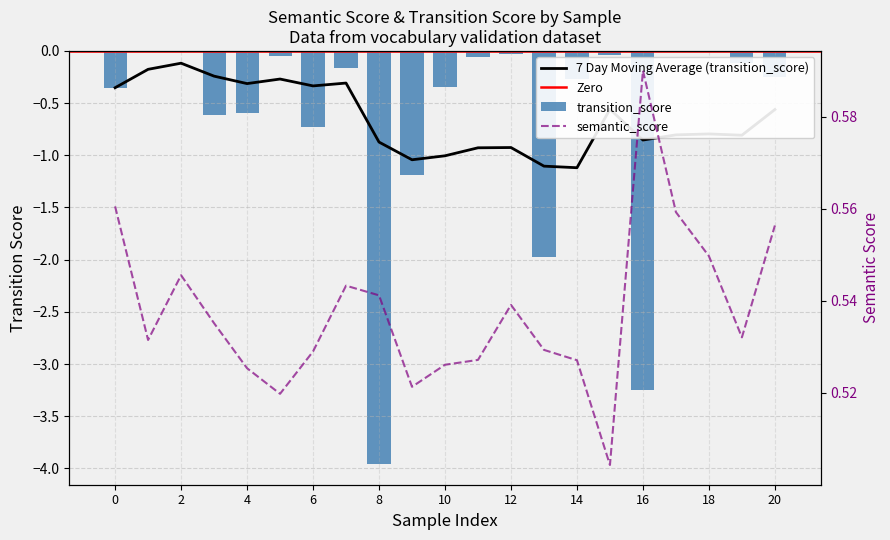

What is the approximate value of transition_score at 7?

-0.2